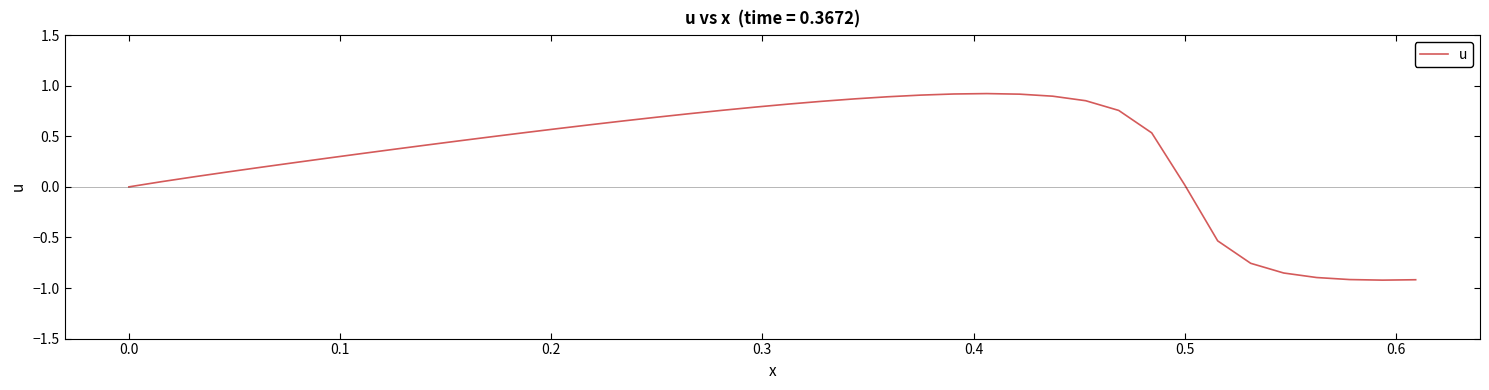

What is the difference between the maximum and minimum values?

1.8